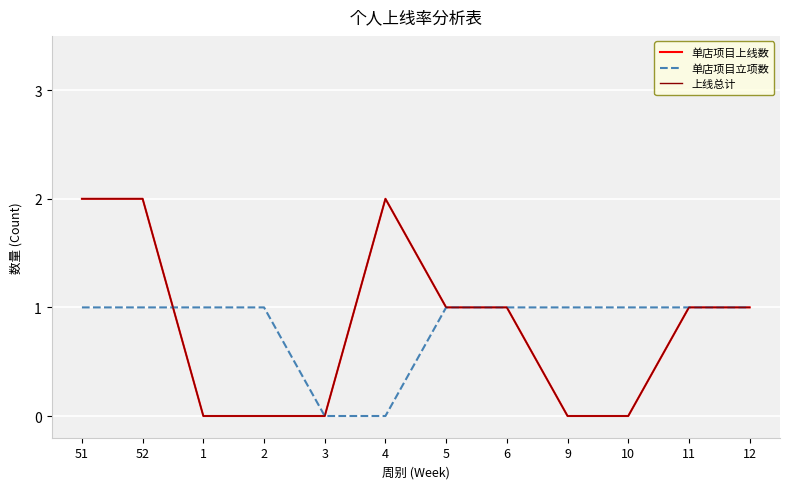

Which series has the largest range (max minus min)?

单店项目上线数